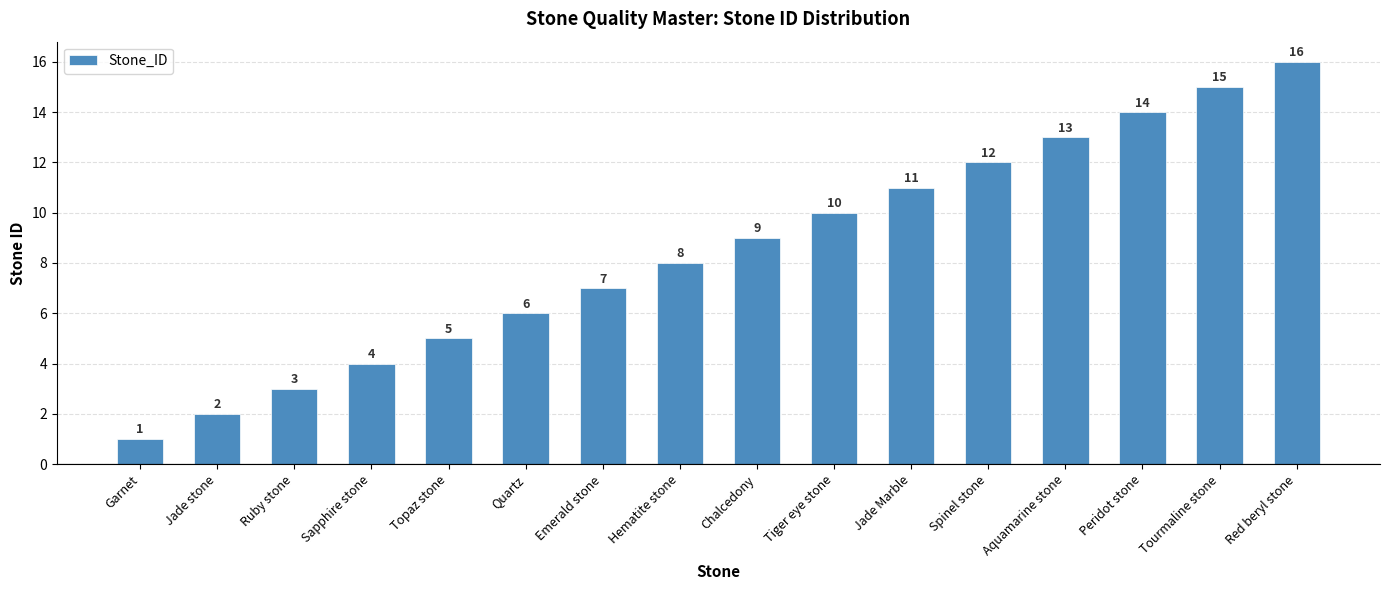

What position from the right is Jade Marble?

6